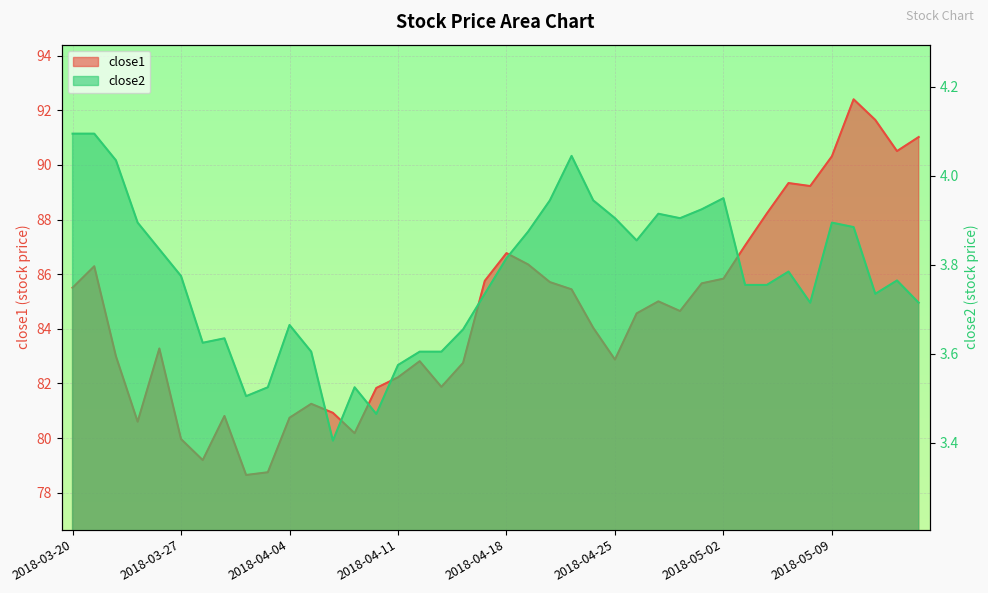

At how many categories does at least one series exceed 52?

40